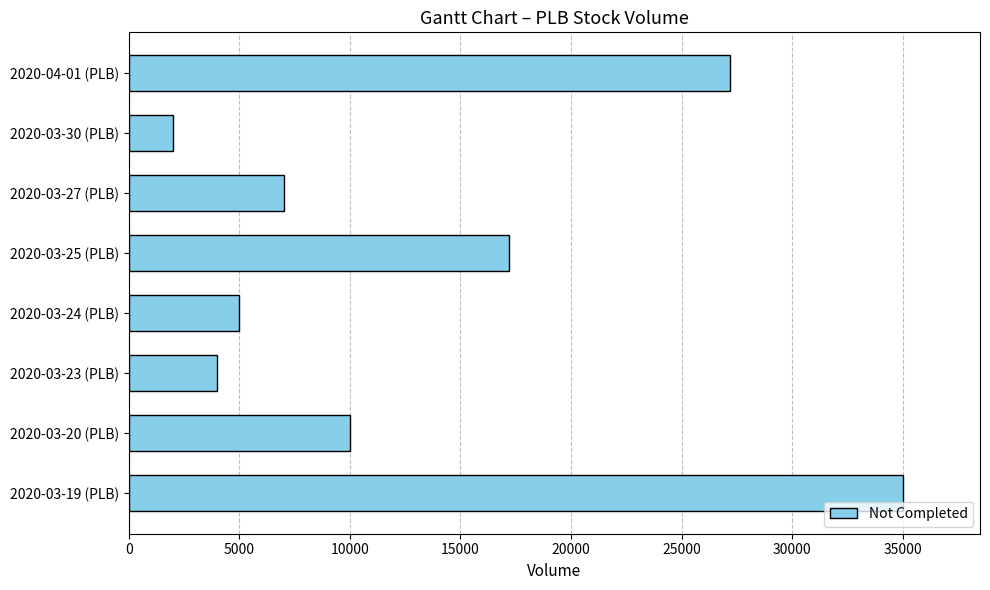

What is the change in value from 2020-03-19 (PLB) to 2020-03-27 (PLB)?

-28000